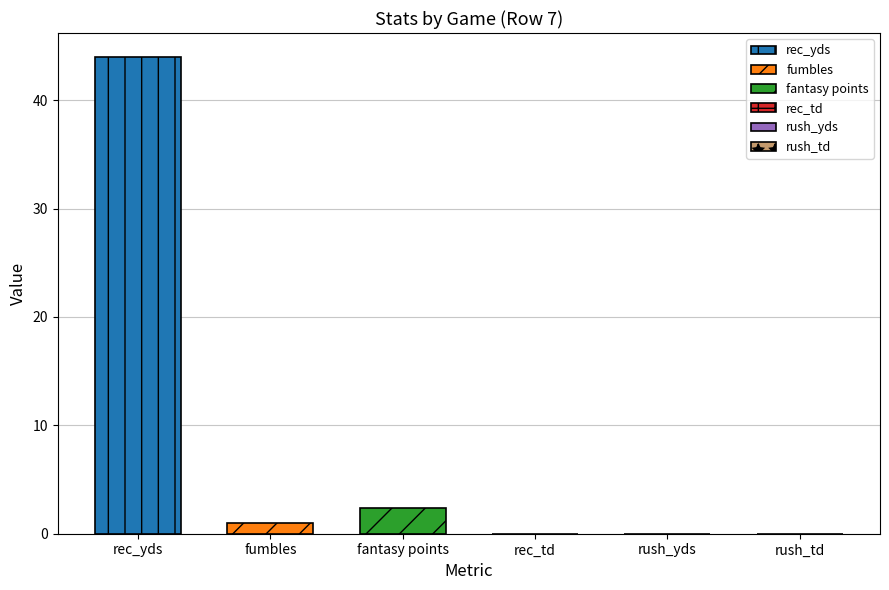

What is the approximate value of rec_yds at fumbles?

44.0